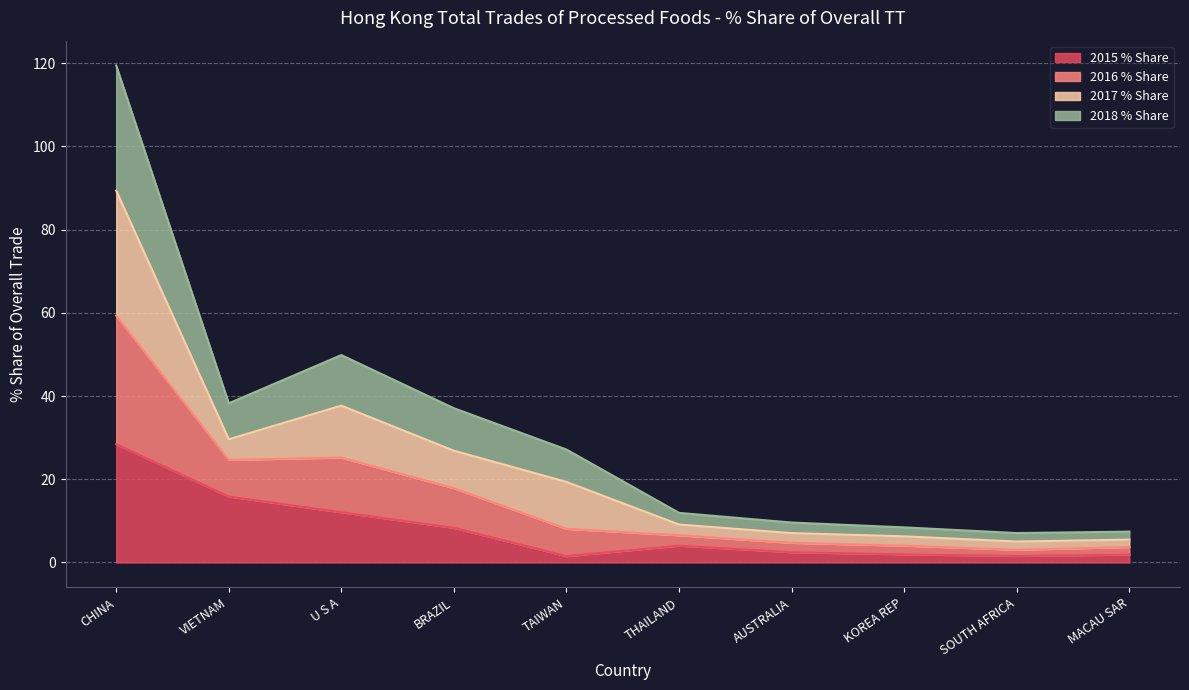

What is the highest value of the 2015 % Share series?

28.5